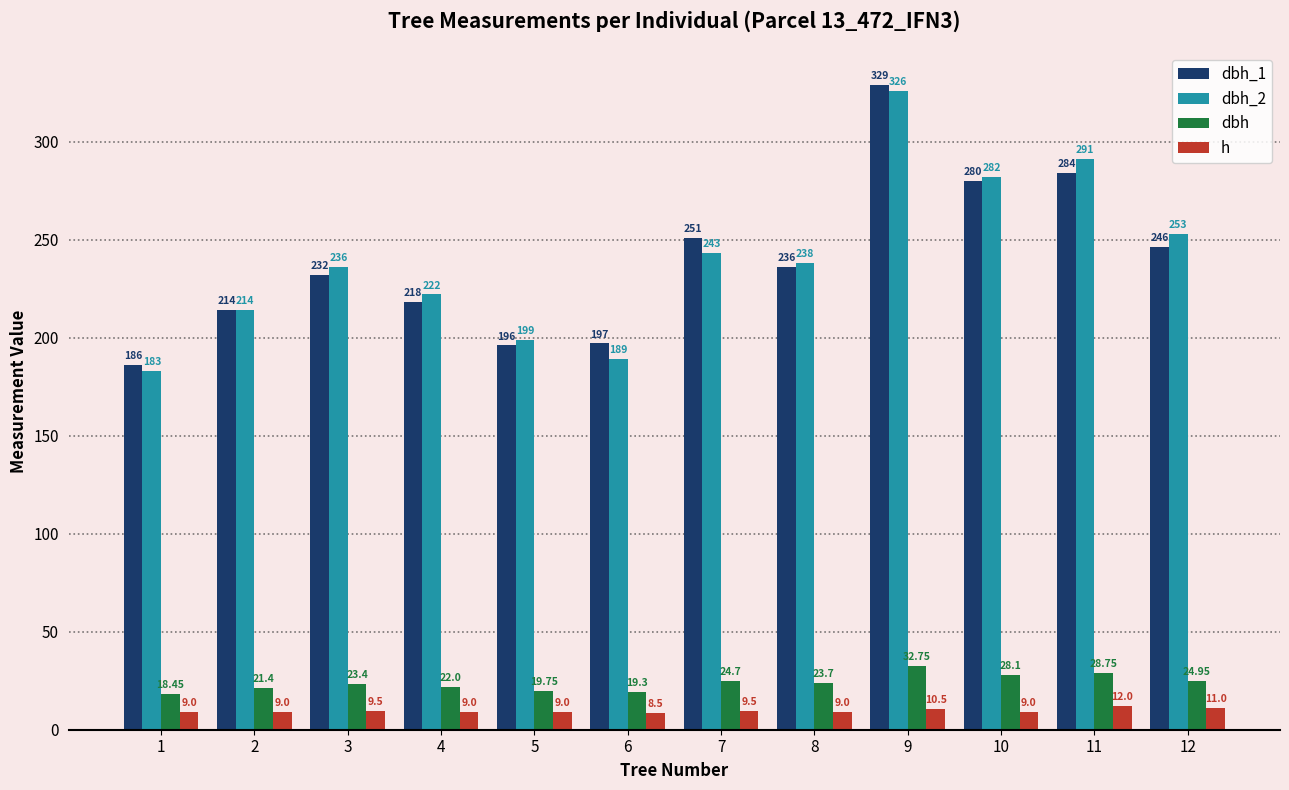

How many data points in dbh_2 are less than 238?

6